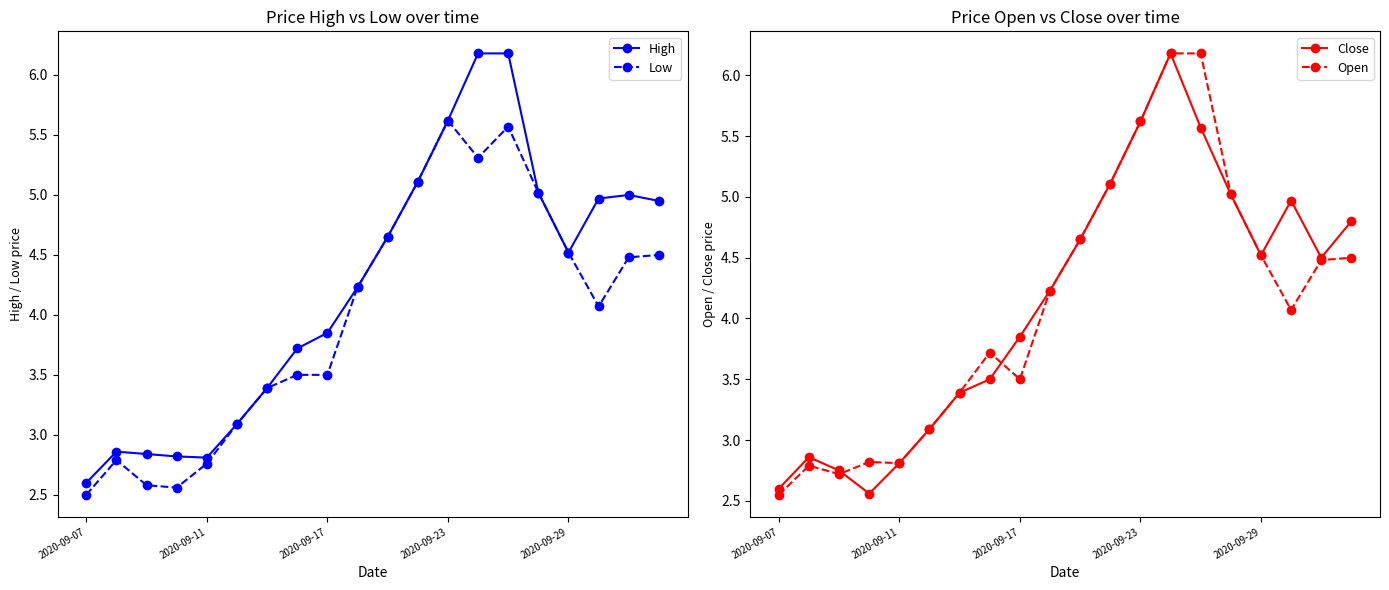

True or false: High has a value of 3.5 at 2020-09-07.

False